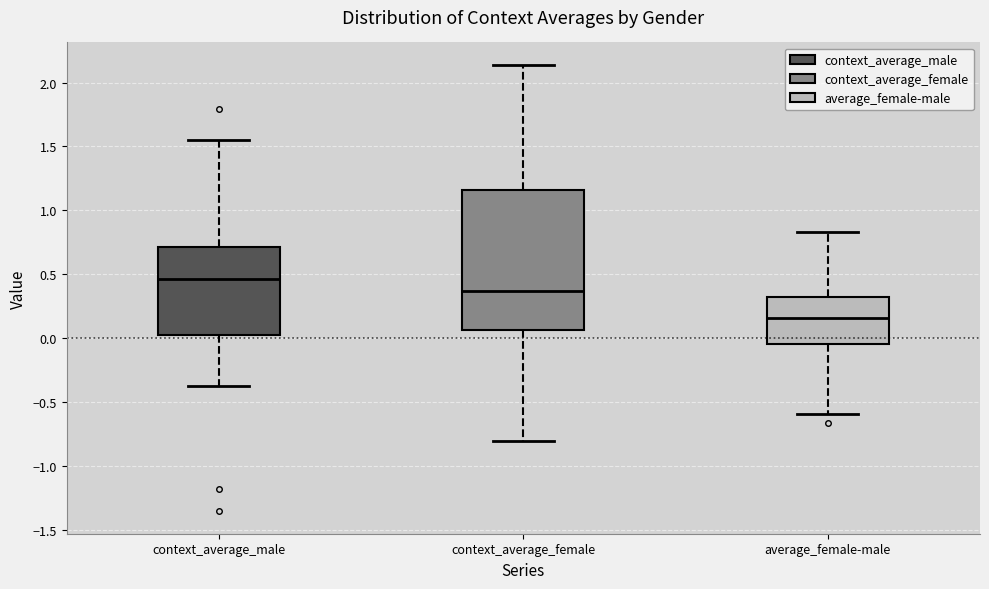

Which box's median line is the highest?

context_average_male